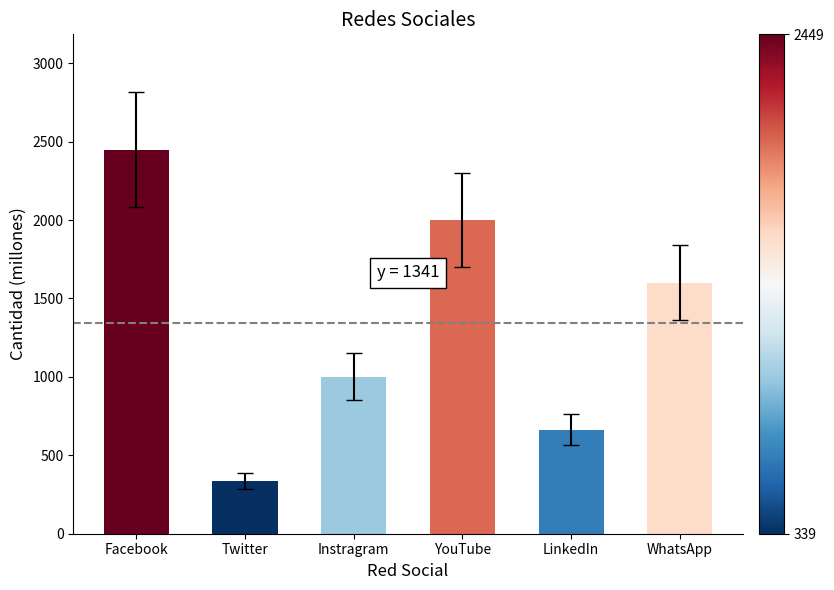

Where is the data nearest to the value 1394?

WhatsApp